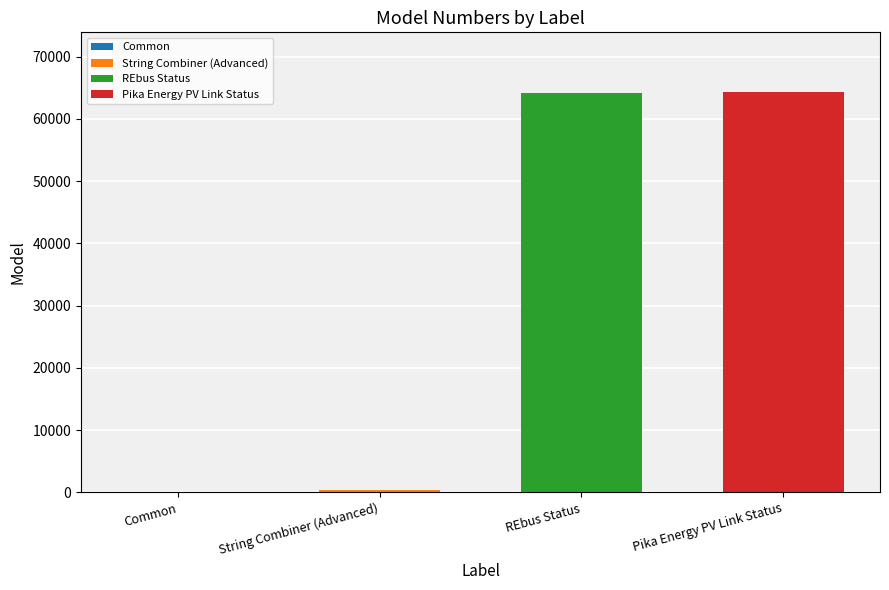

List the labels in order of value, smallest first.

Common, String Combiner (Advanced), REbus Status, Pika Energy PV Link Status